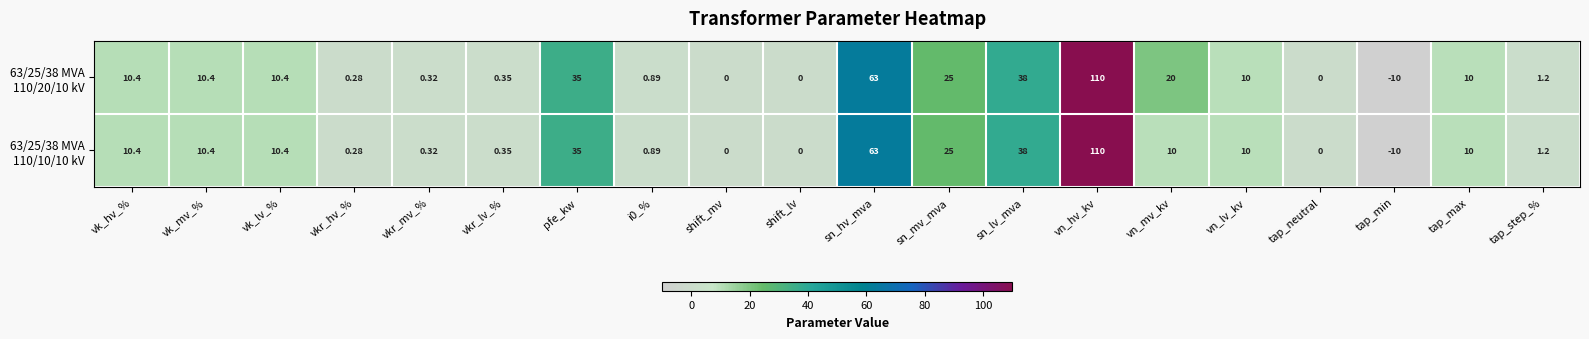

At which category is the sum across all series the highest?

vn_hv_kv